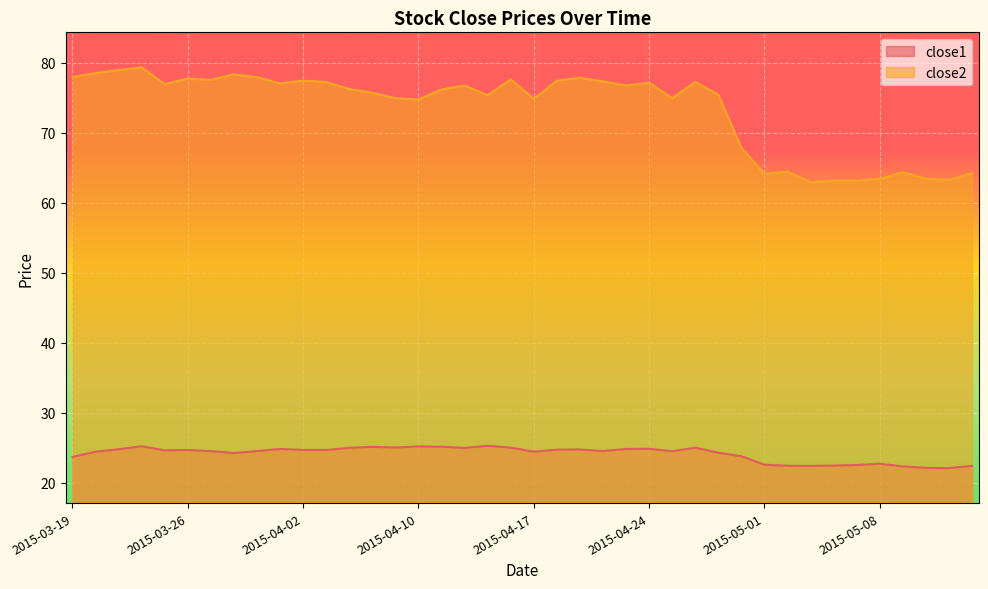

What is the minimum value shown in the chart?

22.1